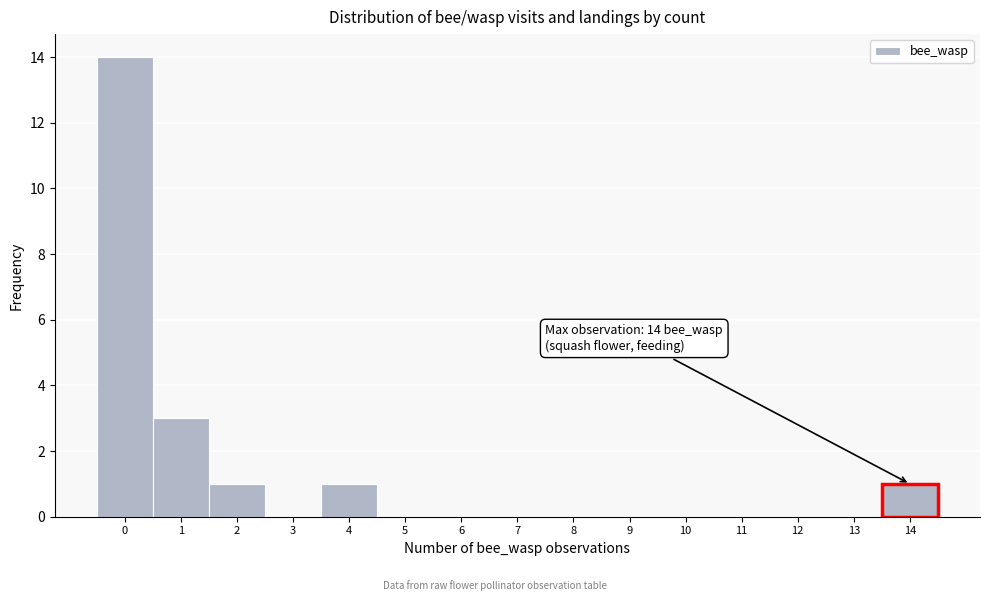

Reading left to right, list all the values displayed in this chart.

0=14	1=3	2=1	3=0	4=1	5=0	6=0	7=0	8=0	9=0	10=0	11=0	12=0	13=0	14=1